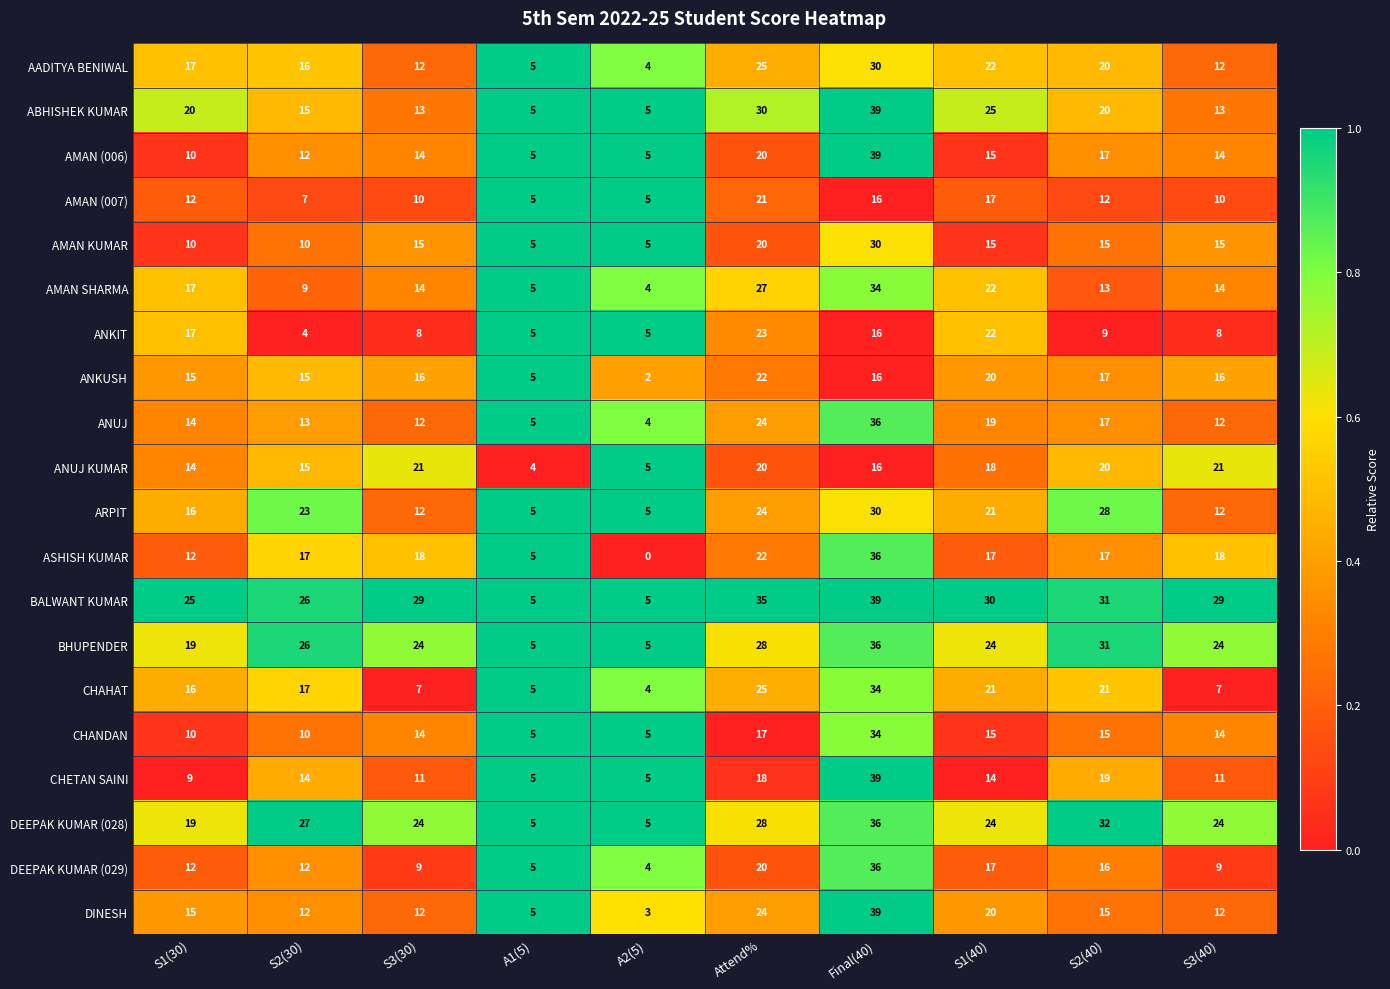

What is the average value of the AMAN (006) series?

15